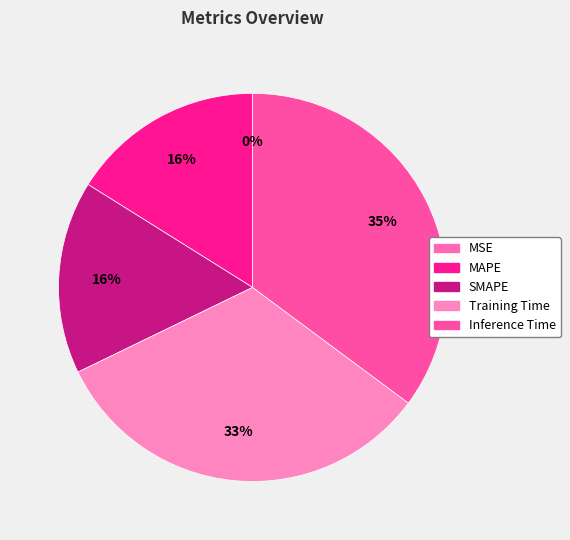

To the nearest percent, what is the average slice percentage?

20%